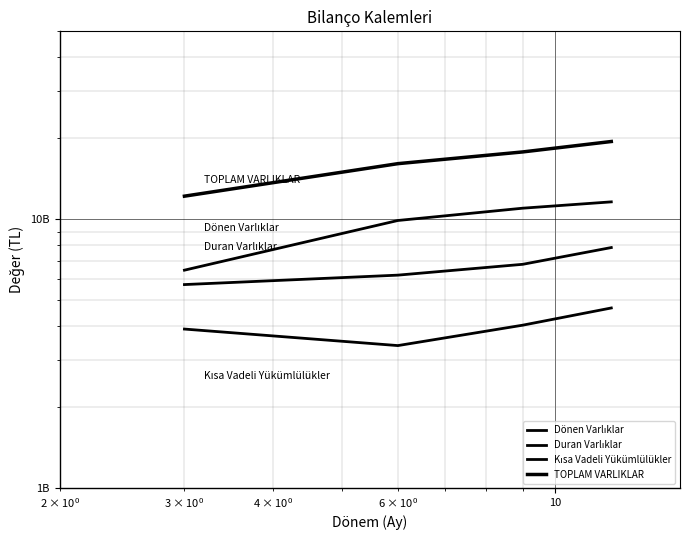

List the series in order of their overall mean, highest first.

TOPLAM VARLIKLAR, Dönen Varlıklar, Duran Varlıklar, Kısa Vadeli Yükümlülükler